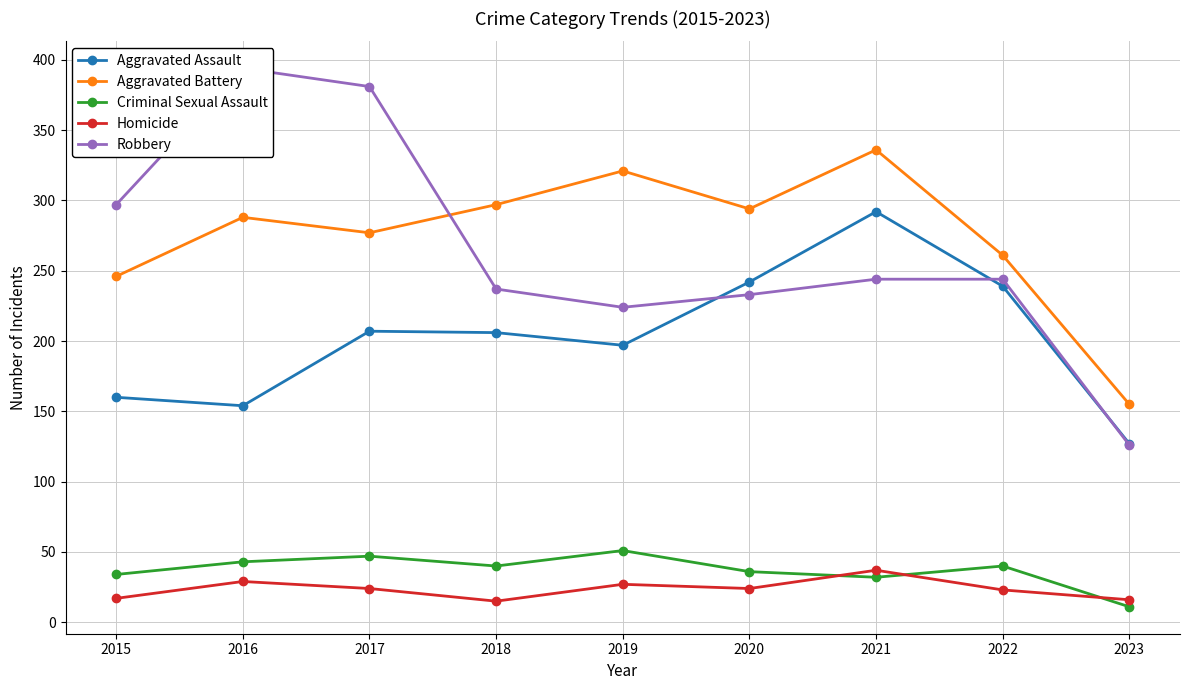

Reading left to right, extract all data points from this chart.

Aggravated Assault: 160	154	207	206	197	242	292	239	127
Aggravated Battery: 246	288	277	297	321	294	336	261	155
Criminal Sexual Assault: 34	43	47	40	51	36	32	40	11
Homicide: 17	29	24	15	27	24	37	23	16
Robbery: 297	394	381	237	224	233	244	244	126